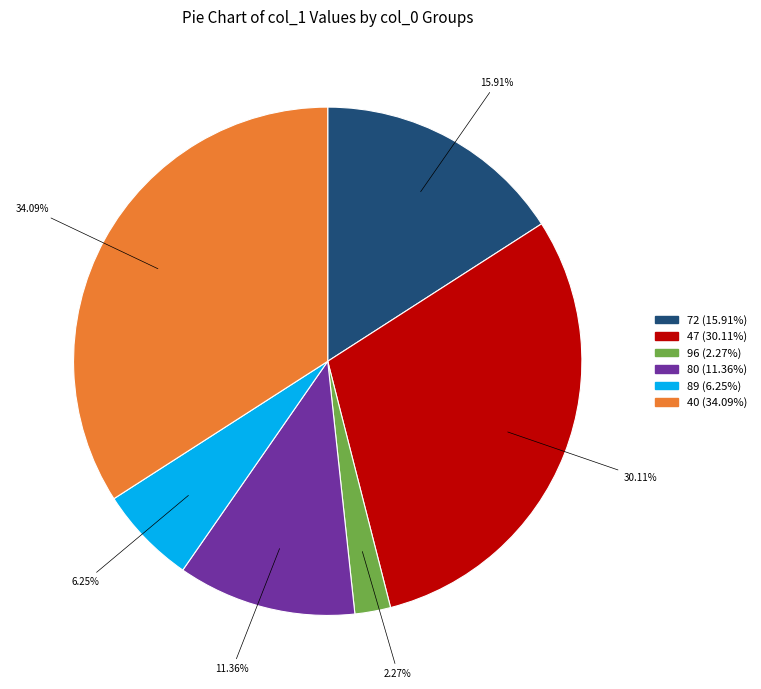

How many slices are in this pie chart?

6